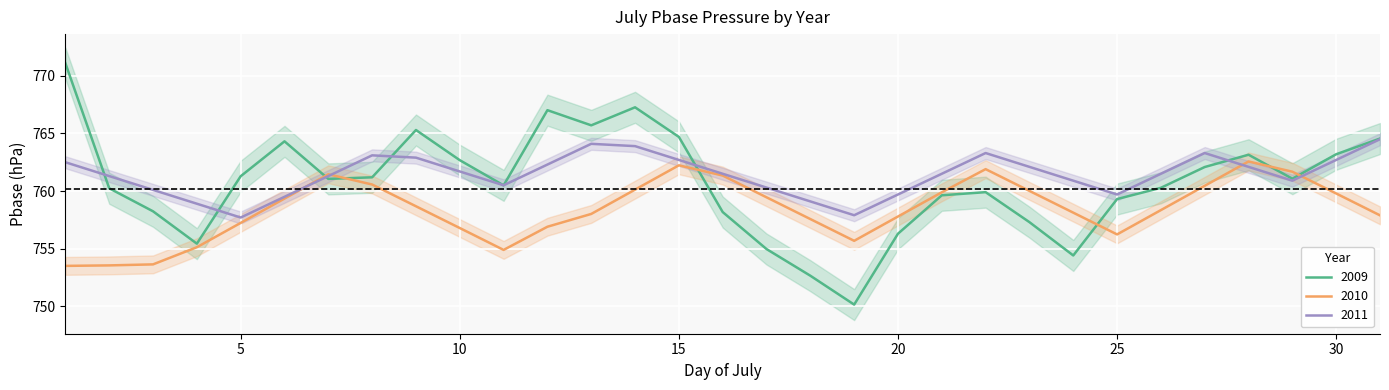

At which label does 2009 first exceed 761?

1